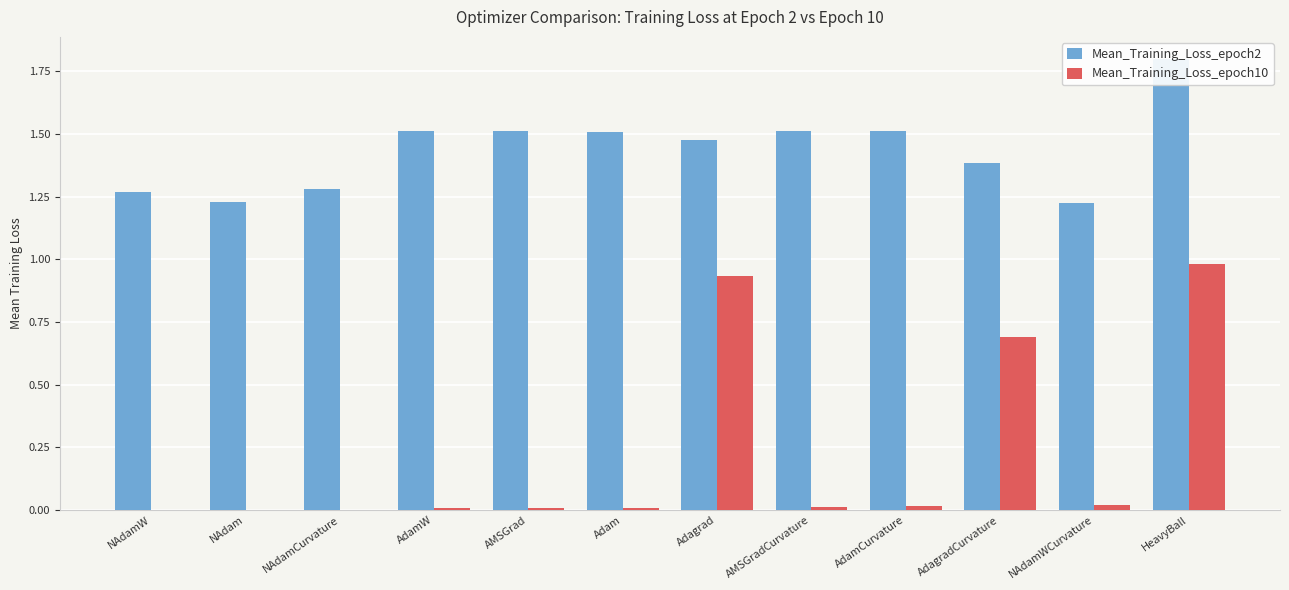

List the labels in order of Mean_Training_Loss_epoch10 value, largest first.

HeavyBall, Adagrad, AdagradCurvature, NAdamWCurvature, AdamCurvature, AMSGradCurvature, AdamW, Adam, AMSGrad, NAdamCurvature, NAdam, NAdamW